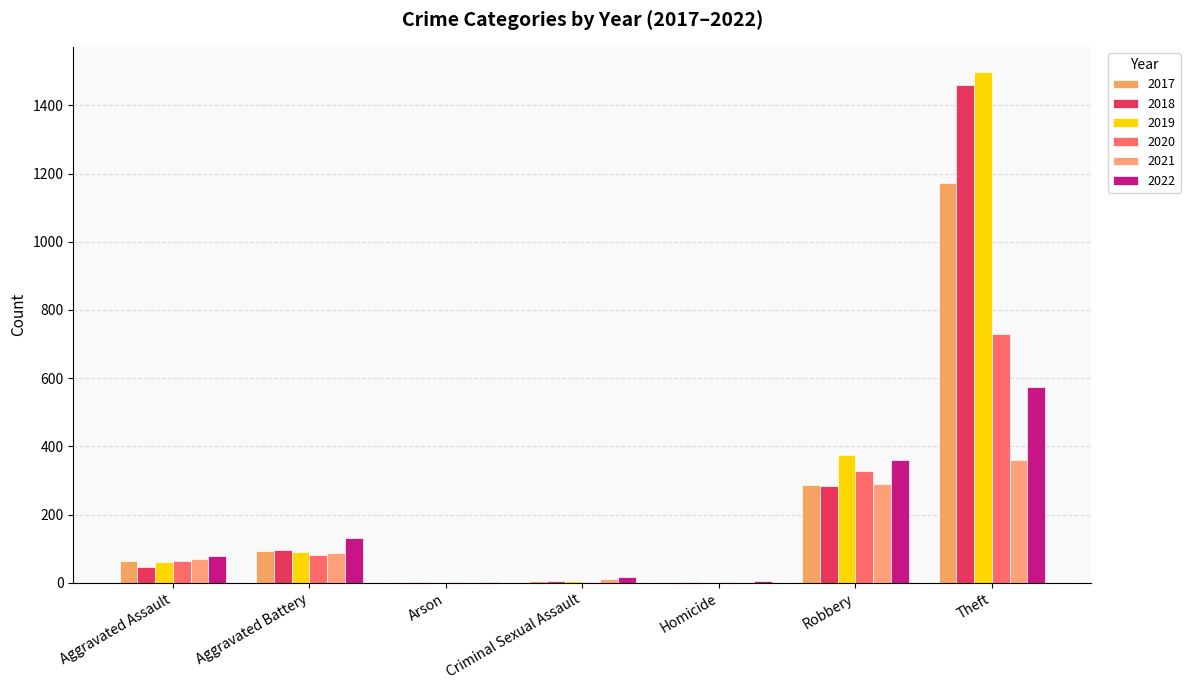

How many groups of bars are there?

7